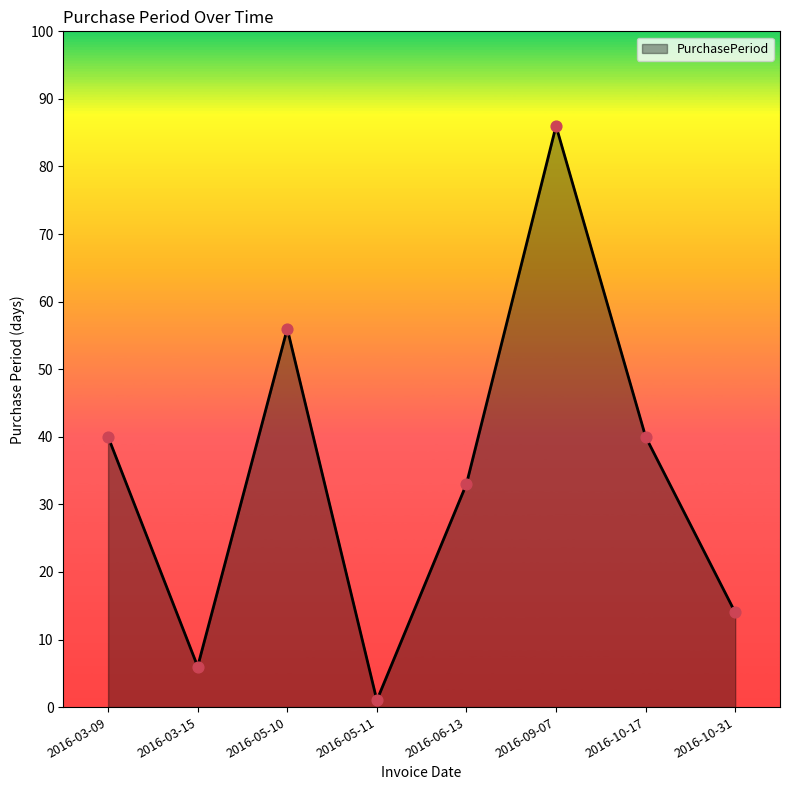

Between 2016-05-10 and 2016-10-31, which is larger?

2016-05-10